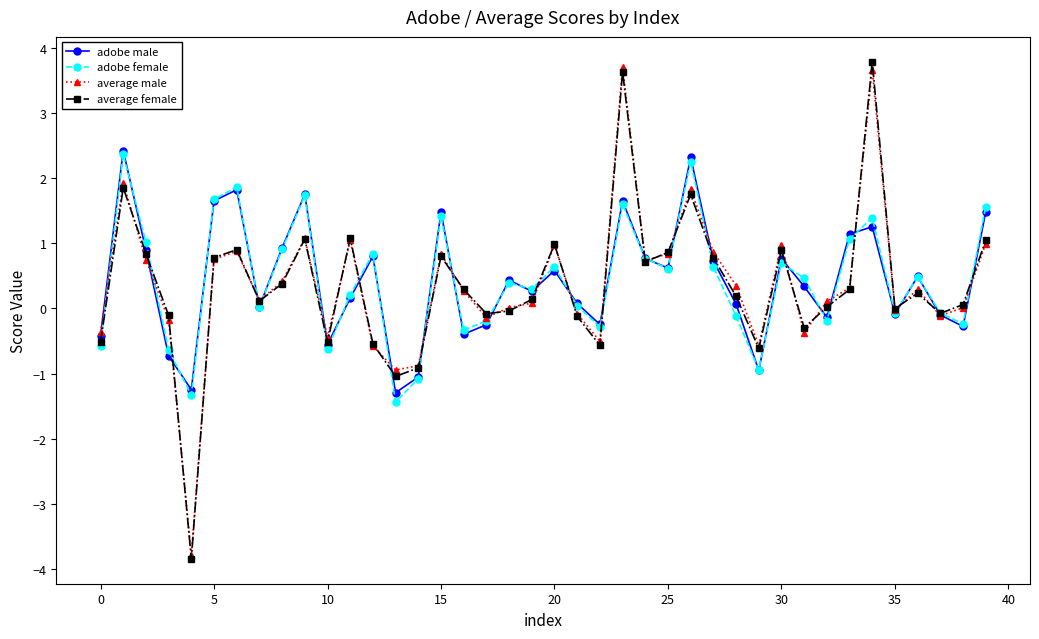

What is the difference between the second highest and second lowest values in the average female series?

4.7